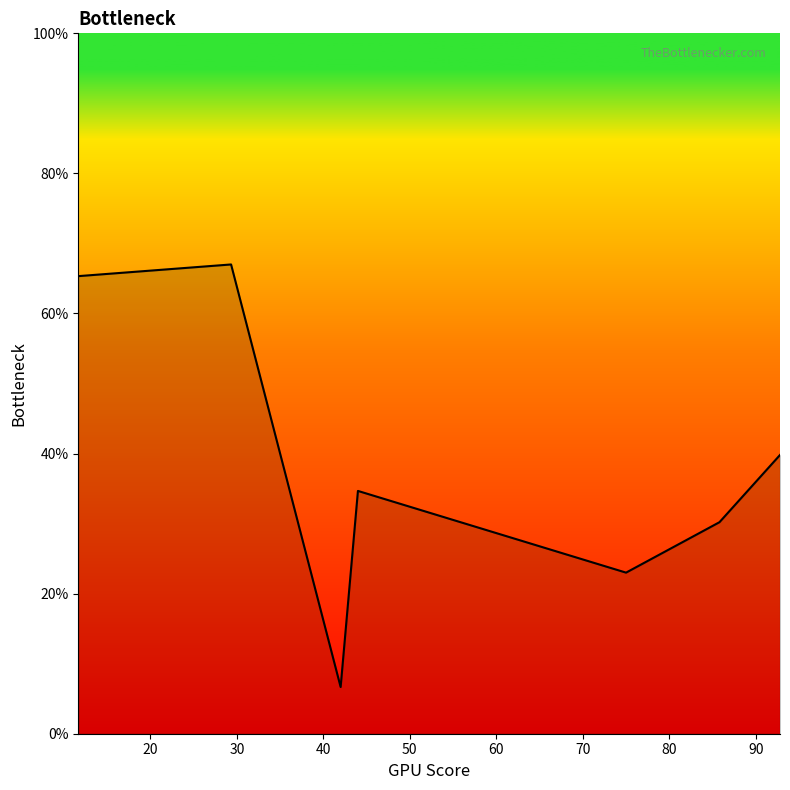

What is the smallest value displayed?

6.7